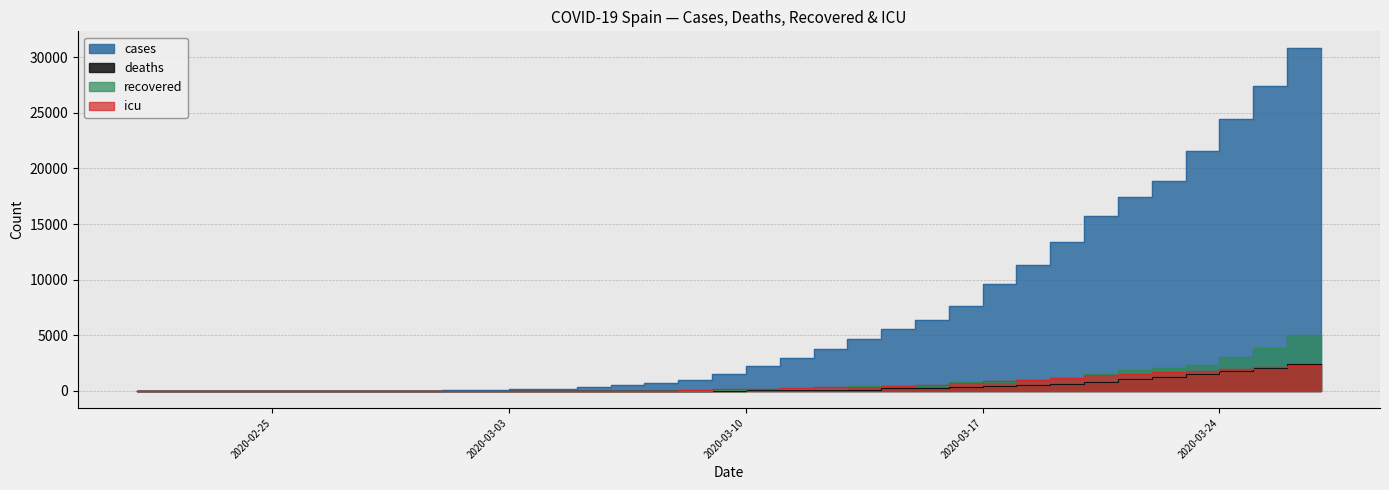

Read the recovered value at 2020-03-21, to the nearest 100.

1500